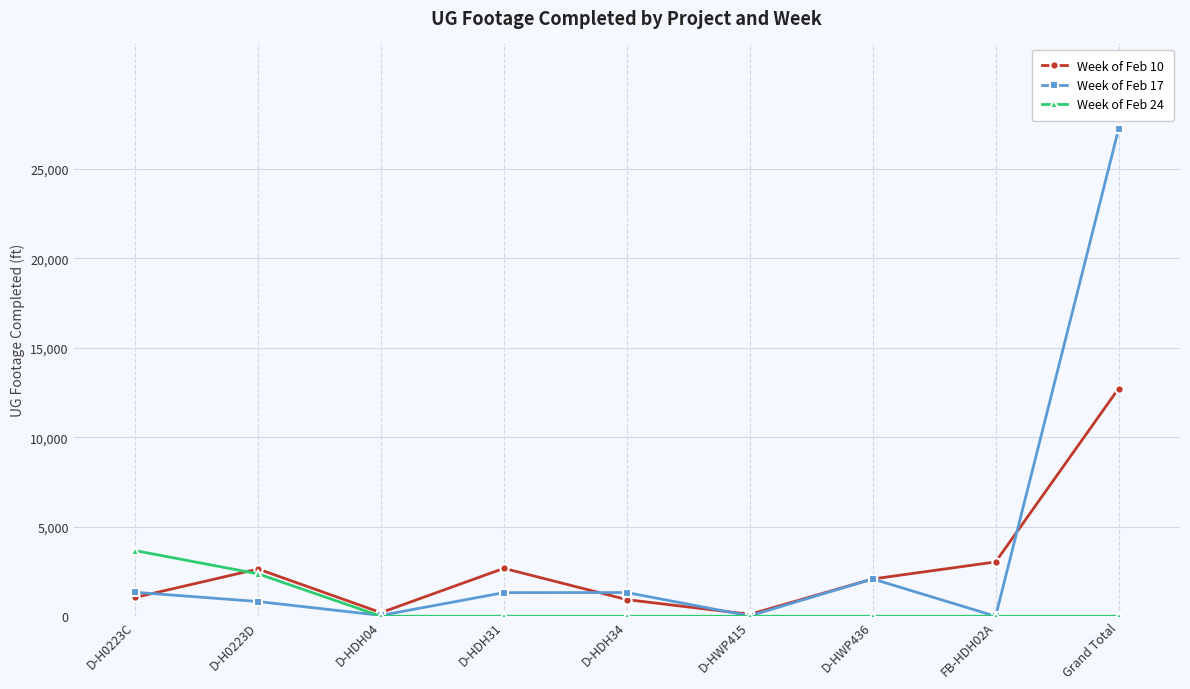

What are all the series names shown in the legend?

Week of Feb 10, Week of Feb 17, Week of Feb 24